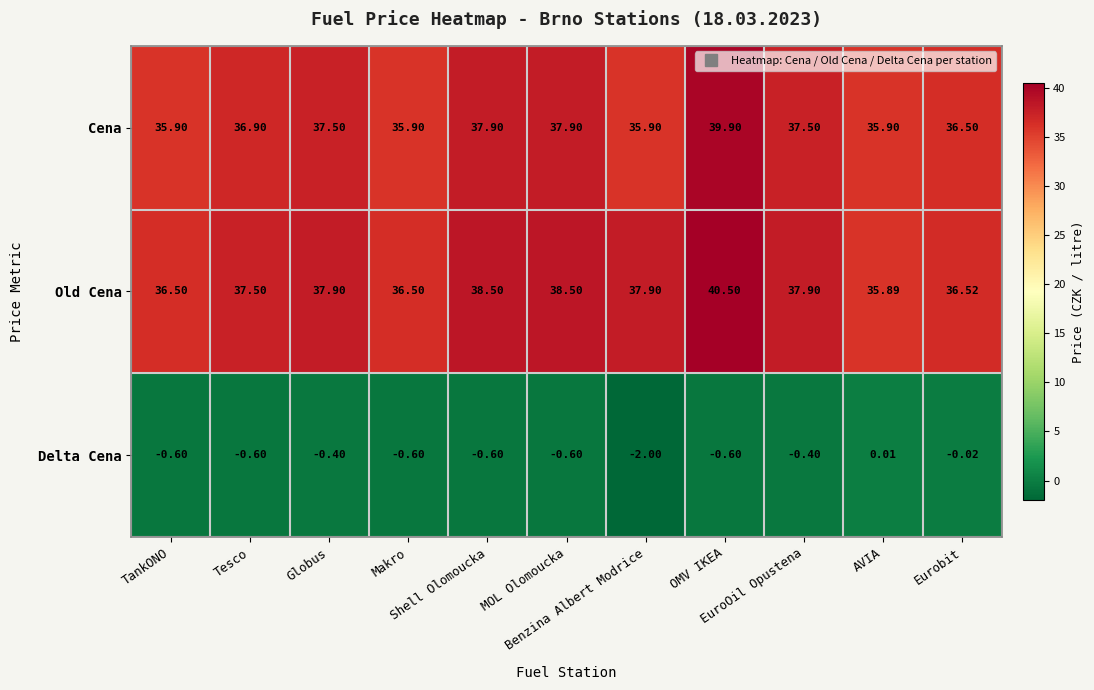

List the series in order of their peak value, highest first.

Old Cena, Cena, Delta Cena